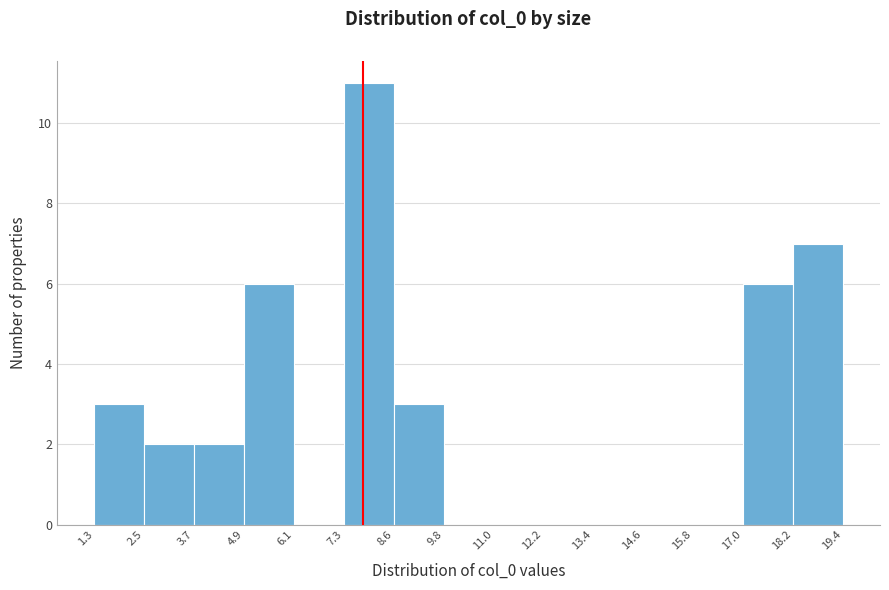

Reading left to right, transcribe this chart: for each bar, give the range it covers on the x-axis and its height. The values are not printed on the chart, so give them approximately, as read against the axis.

1.3 to 2.5: 3
2.5 to 3.7: 2
3.7 to 4.9: 2
4.9 to 6.1: 6
6.1 to 7.3: 0
7.3 to 8.6: 11
8.6 to 9.8: 3
9.8 to 11.0: 0
11.0 to 12.2: 0
12.2 to 13.4: 0
13.4 to 14.6: 0
14.6 to 15.8: 0
15.8 to 17.0: 0
17.0 to 18.2: 6
18.2 to 19.4: 7